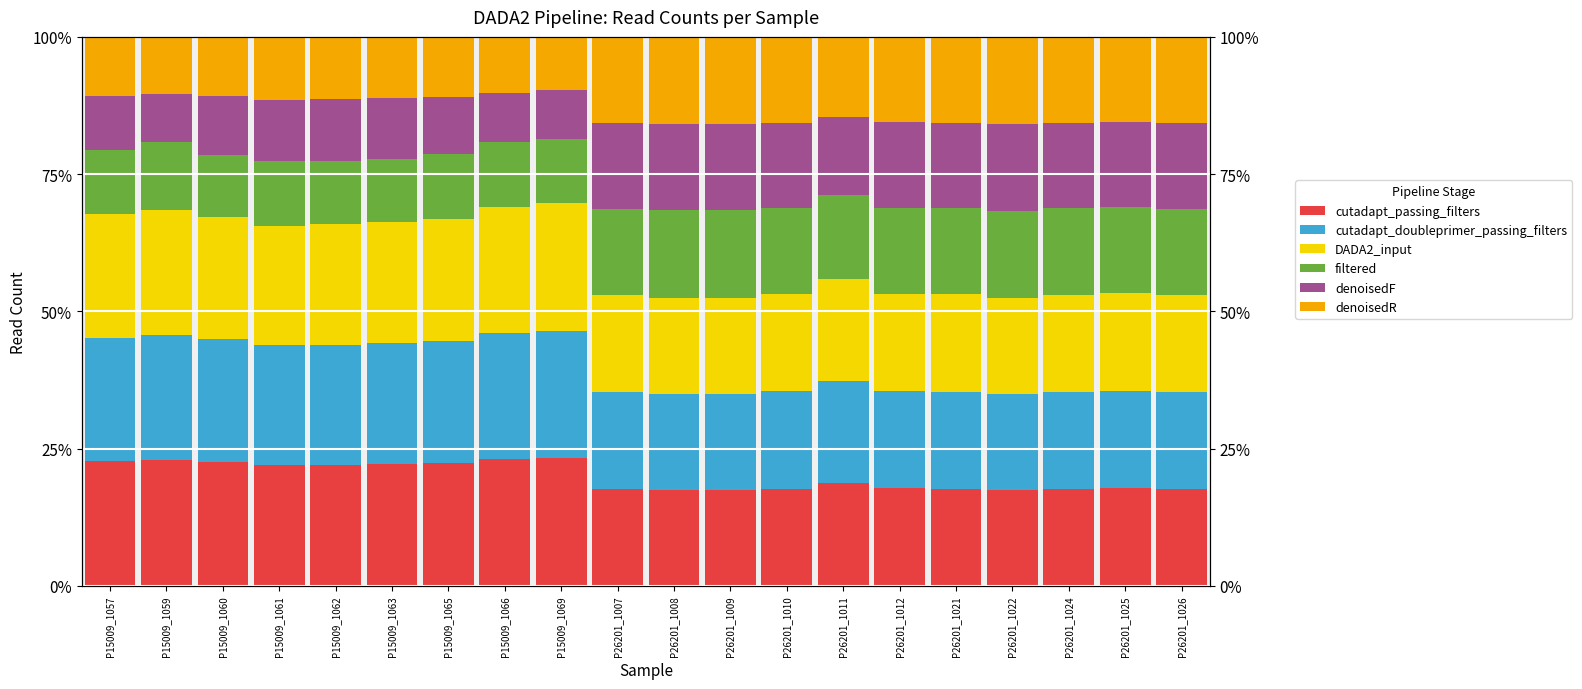

What is the greatest value displayed?

23.3